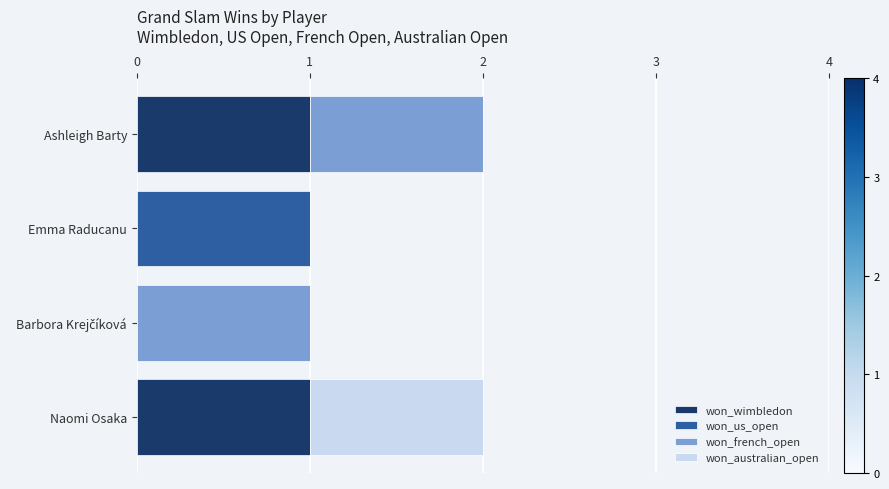

True or false: won_wimbledon has a value of 0 at Emma Raducanu.

True